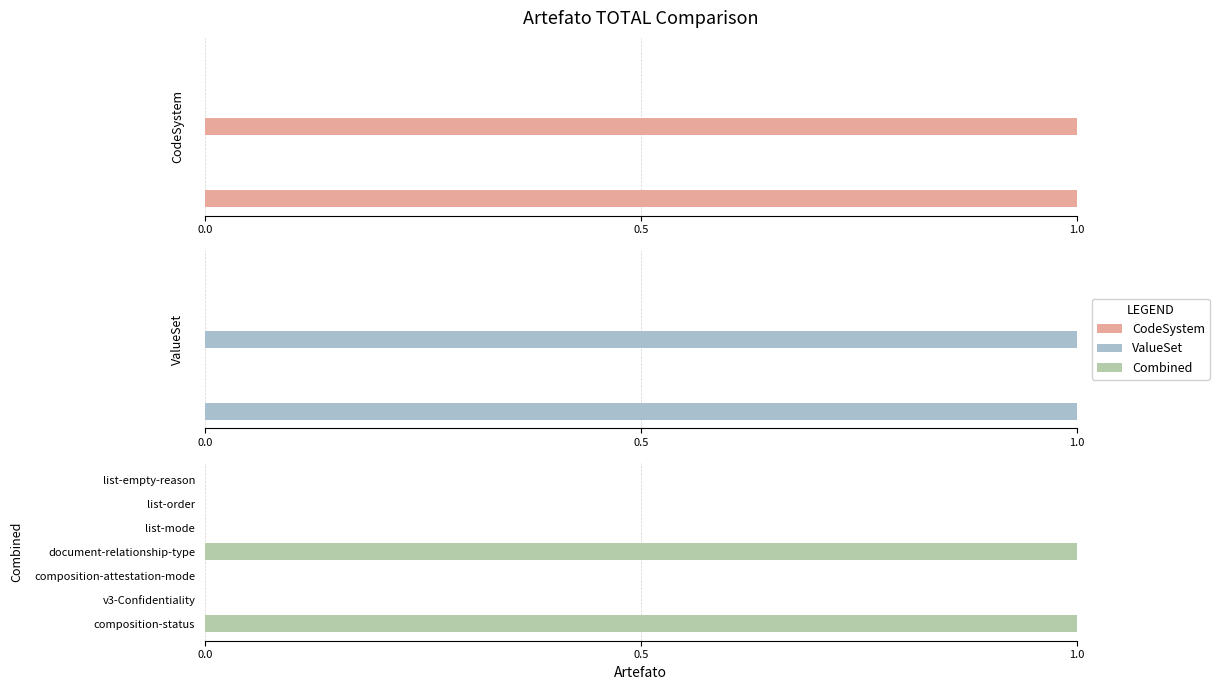

The value of Combined at v3-Confidentiality is 0. True or false?

True